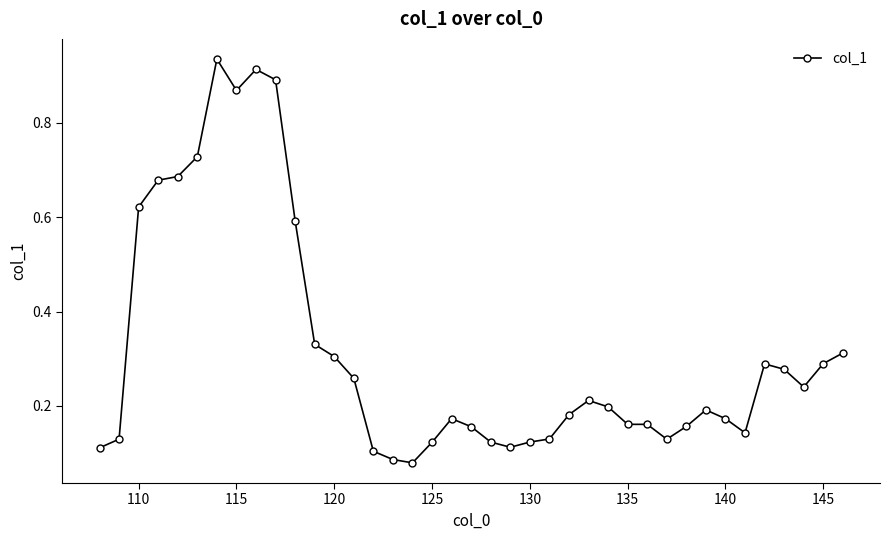

What is the sum of all values?

12.4